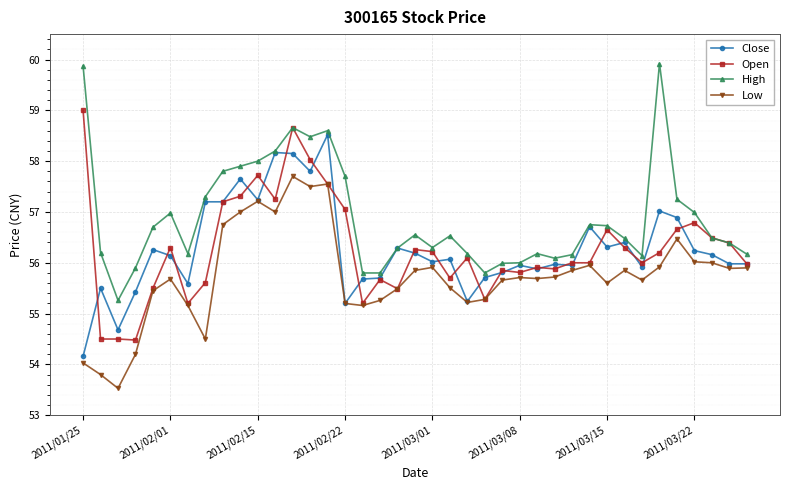

True or false: Low has more than 1 interior local peaks.

True